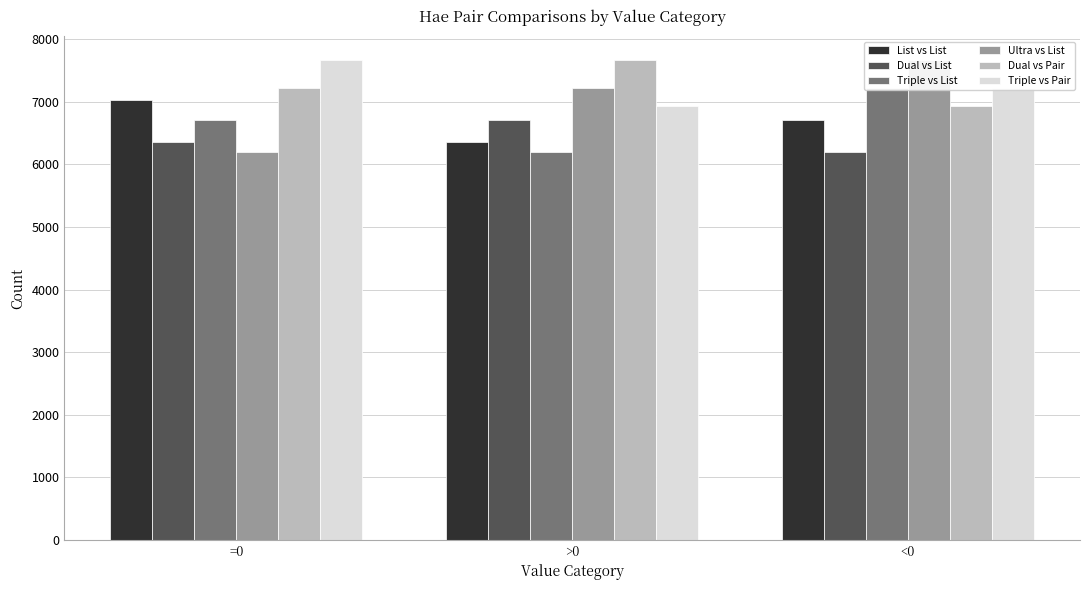

Does the chart contain any negative values?

No